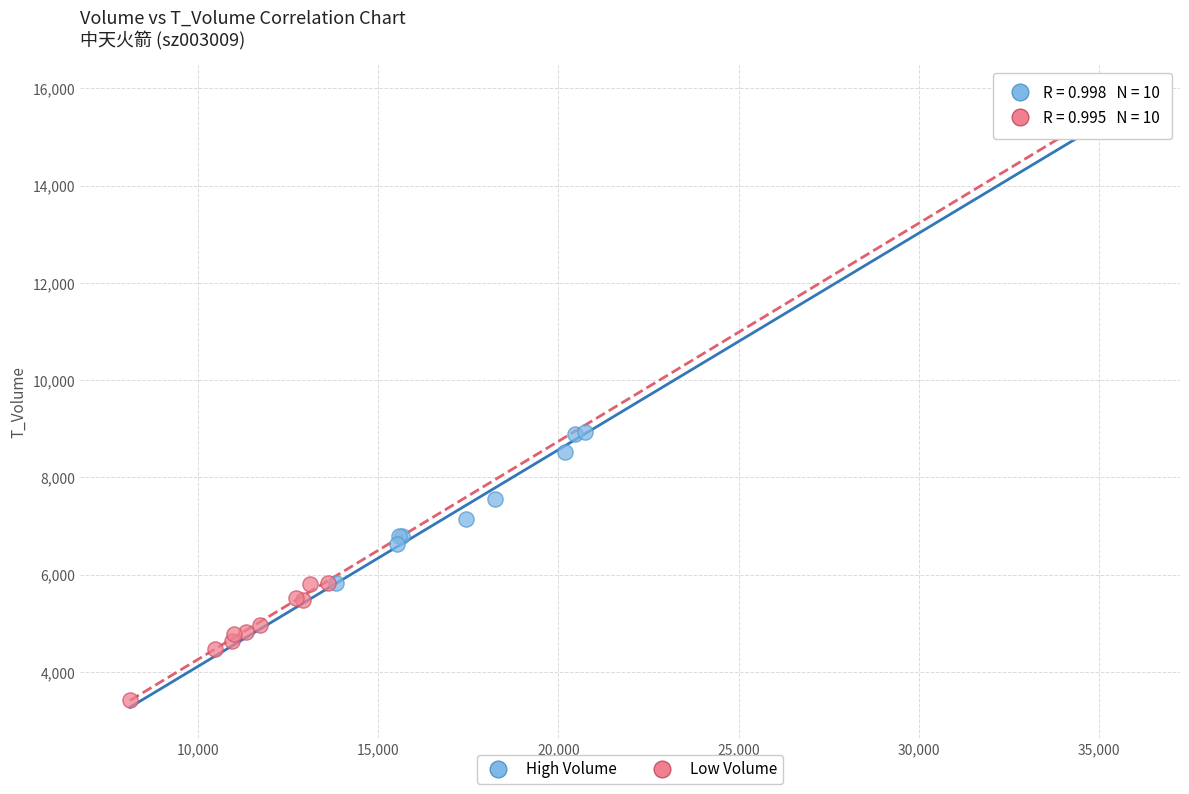

Which series reaches the minimum Y coordinate?

Low Volume